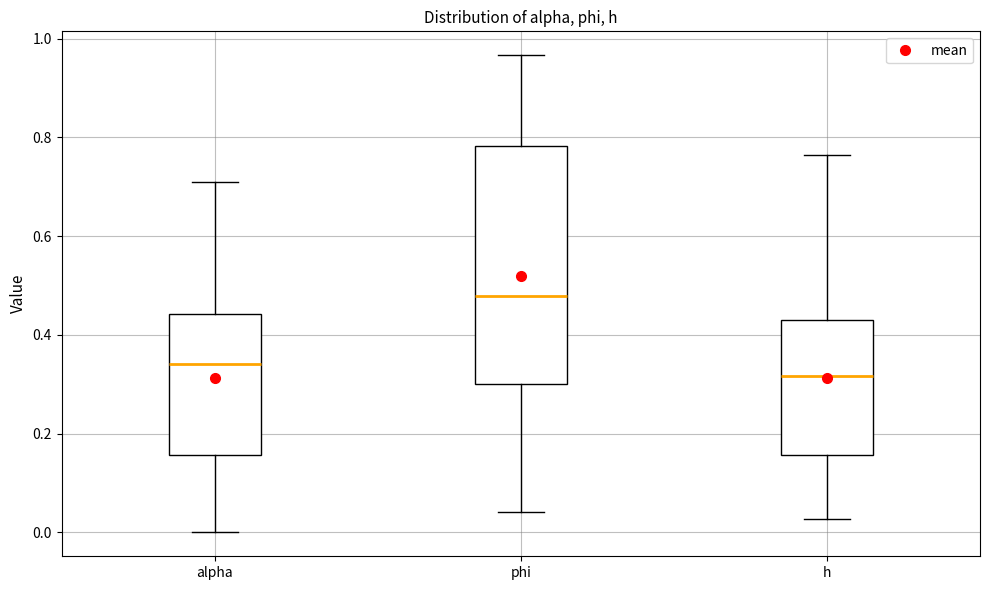

Reading left to right, read every box against the y-axis: the position of its median line, the range the box covers, and the ends of its whiskers. The values are not printed on the chart, so give them approximately, as read against the axis.

alpha: median 0.34, box 0.16 to 0.44, whiskers 0.00 to 0.70
phi: median 0.48, box 0.30 to 0.78, whiskers 0.04 to 0.96
h: median 0.32, box 0.16 to 0.44, whiskers 0.02 to 0.76